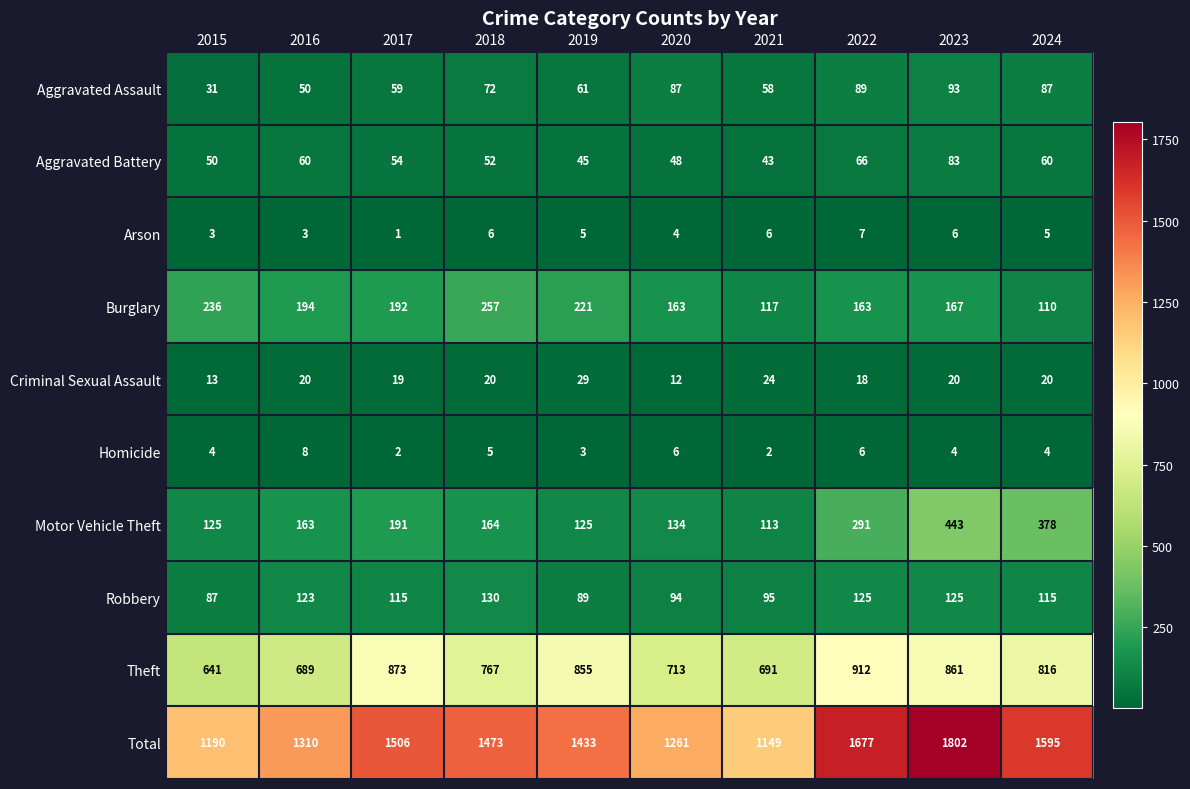

Which series has the largest total across all categories?

Total